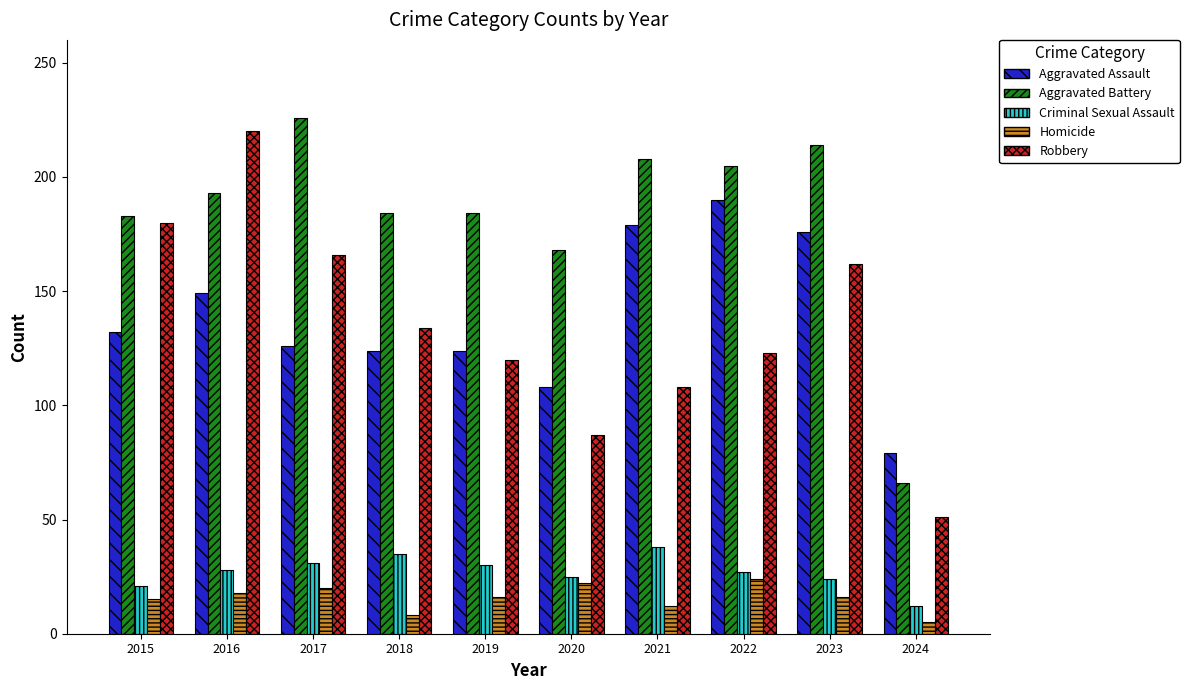

How many bars are there in each group?

5